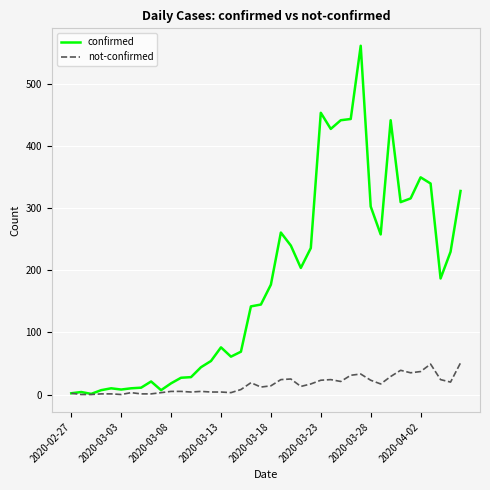

Rank the series by their maximum value, from lowest to highest.

not-confirmed, confirmed